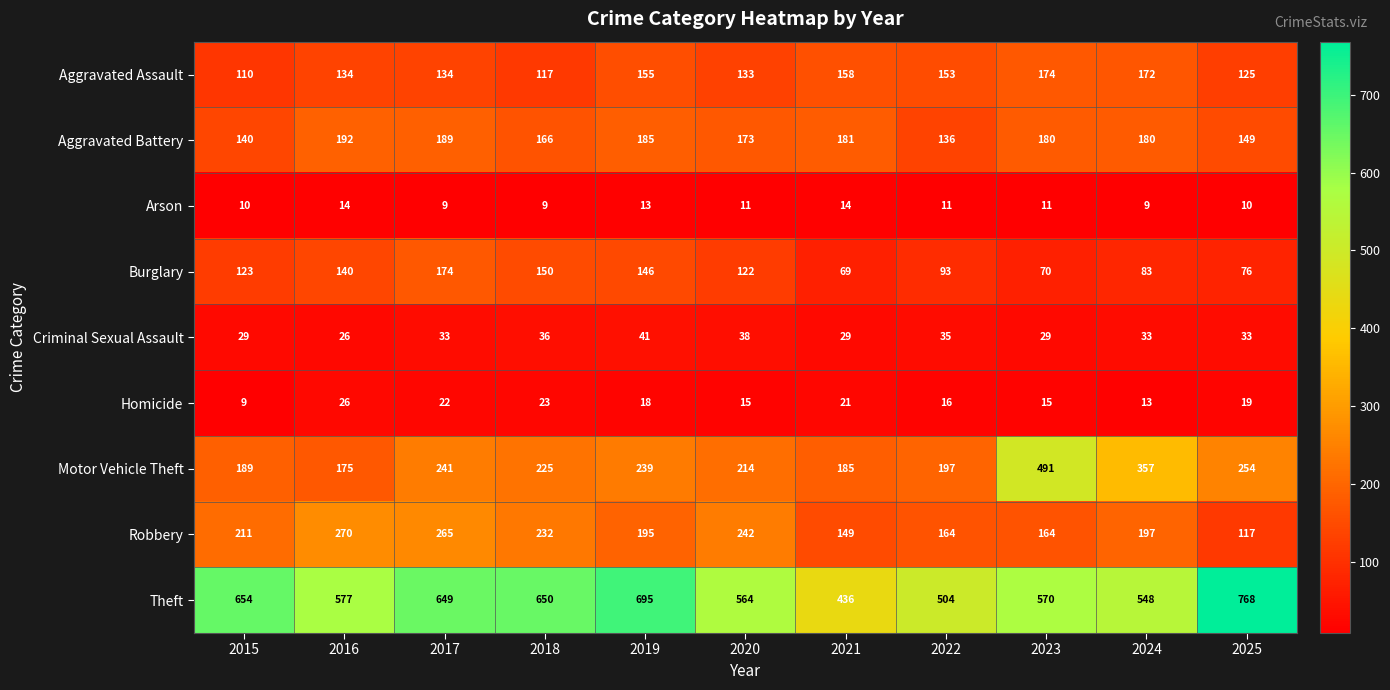

At how many categories does at least one series exceed 596?

5